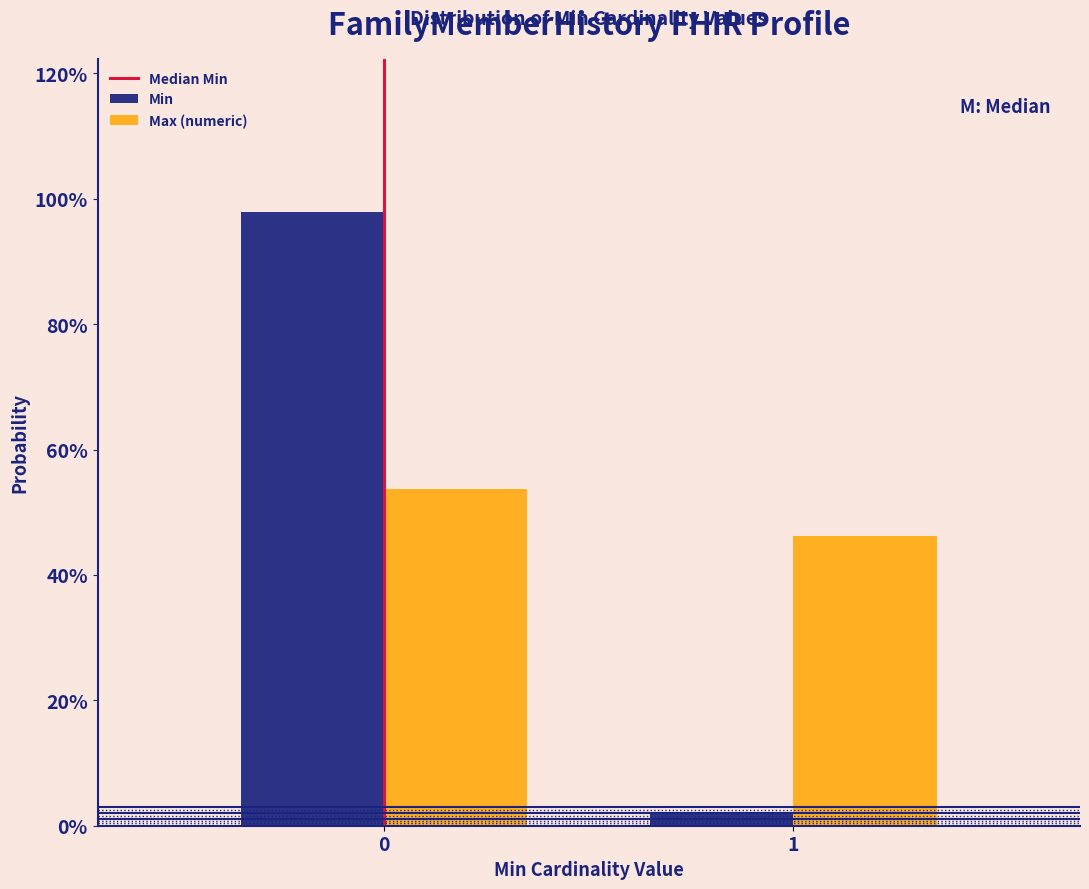

Does the chart contain stacked bars?

No